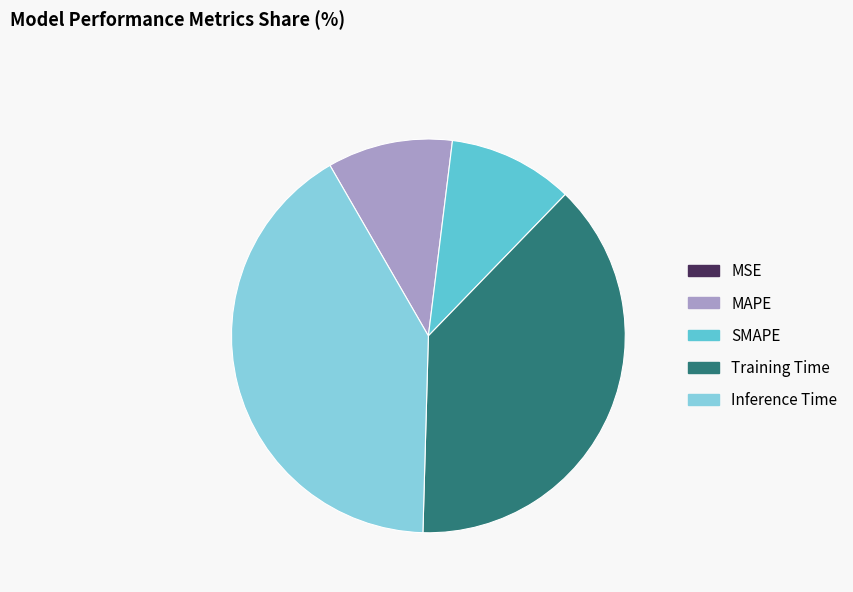

Which category has the biggest portion of the pie?

Inference Time